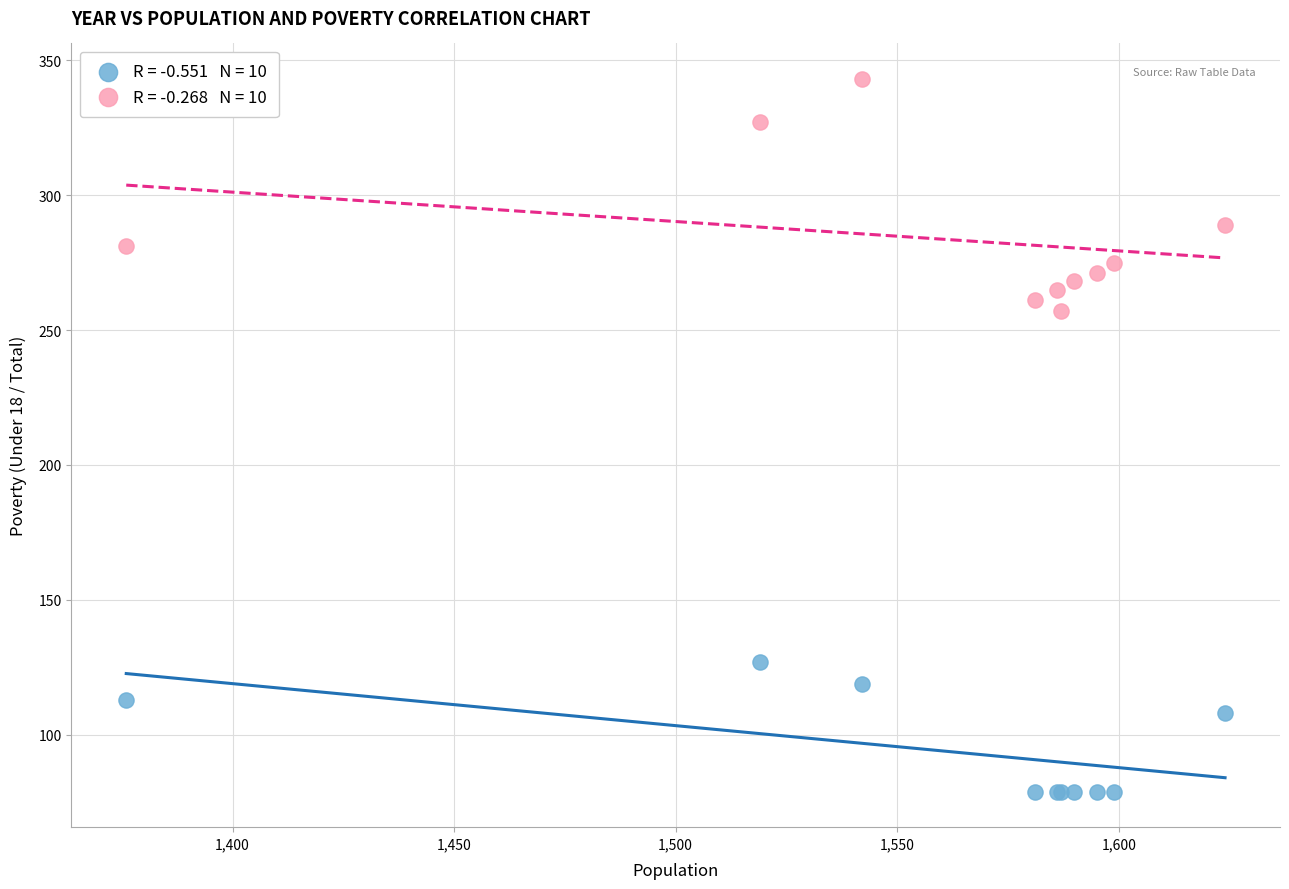

Across all series, what Y value is closest to 211?

257